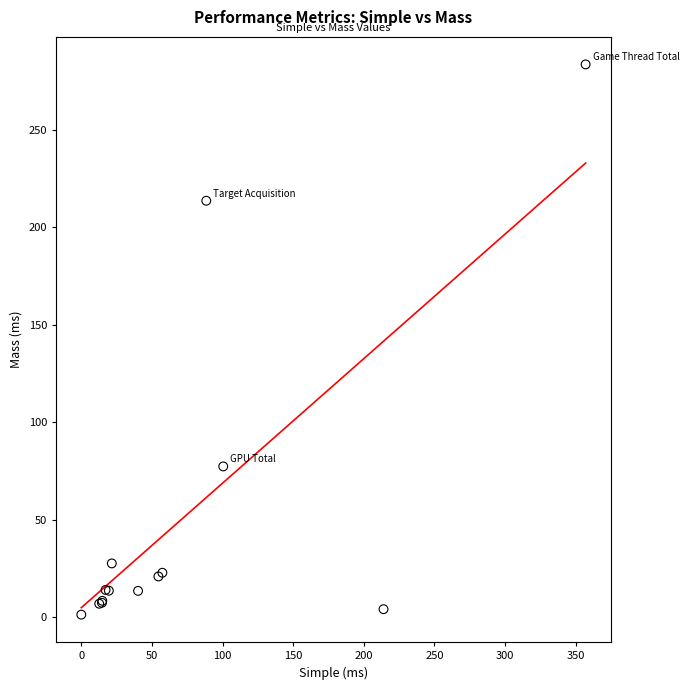

What Y value in the scatter plot is closest to 142?

77.3